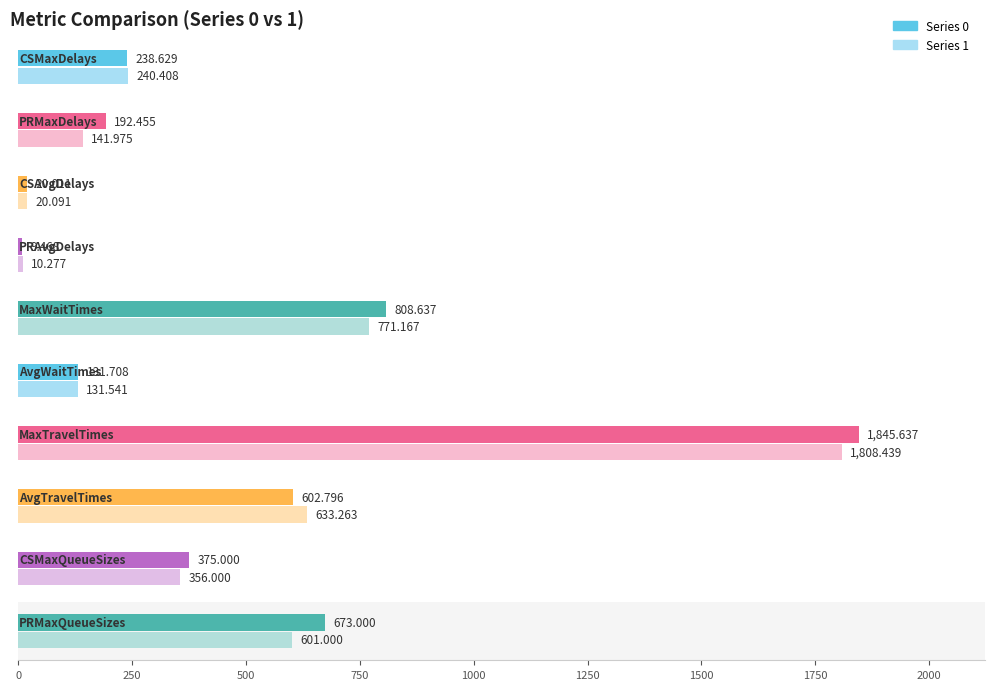

True or false: 0 has a value of 195.0 at CSMaxQueueSizes.

False